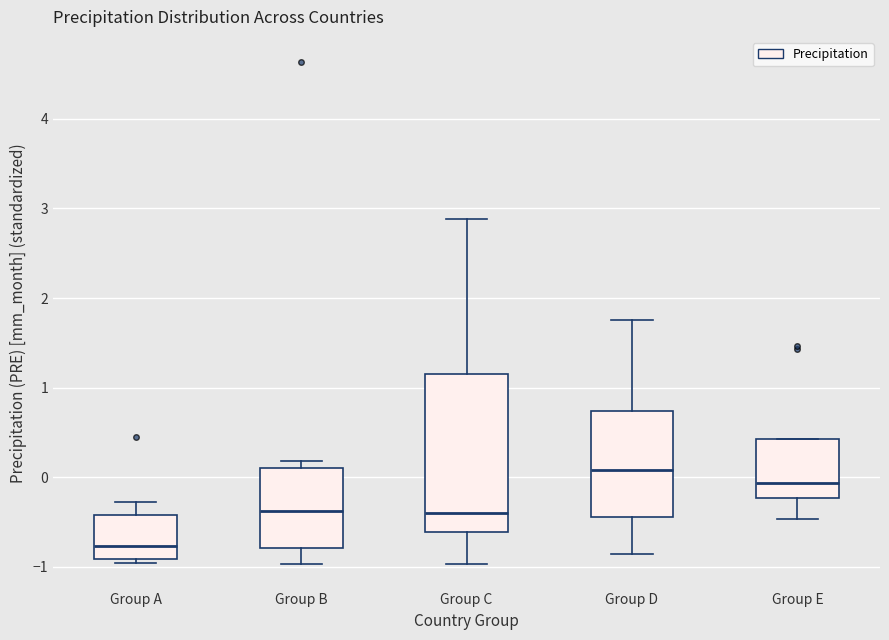

Comparing the boxes themselves (not the whiskers), which one is the tallest?

Group C